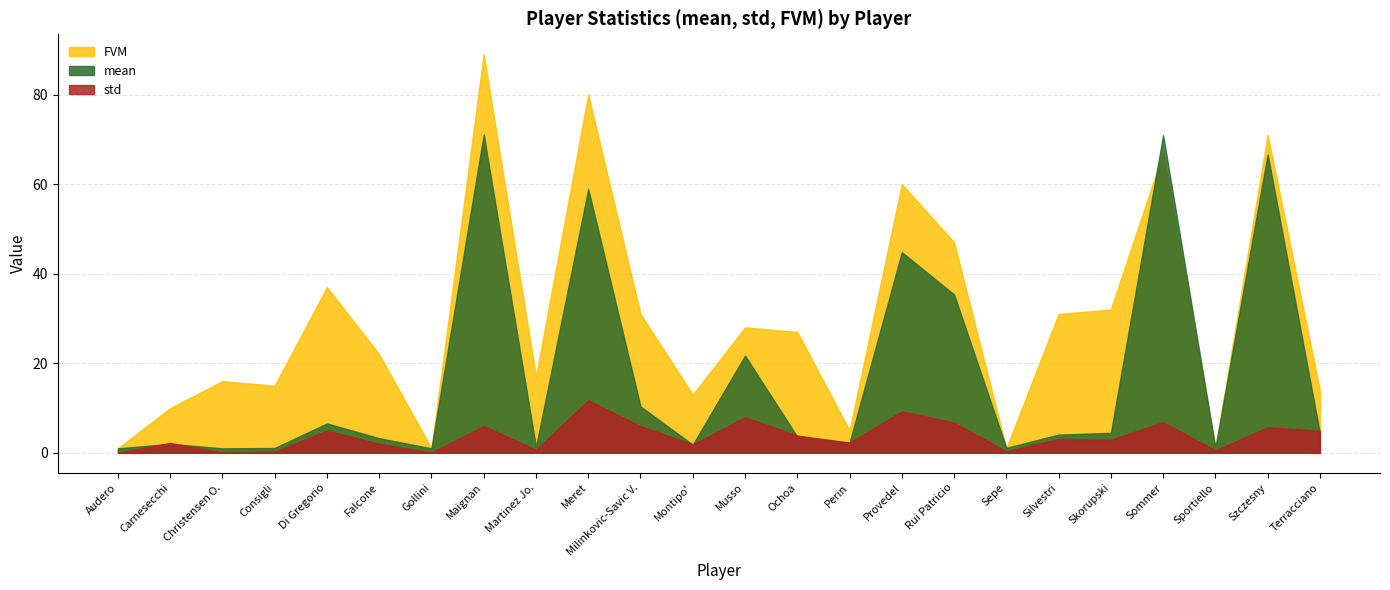

Rank the series at Skorupski from lowest to highest value.

std, mean, FVM